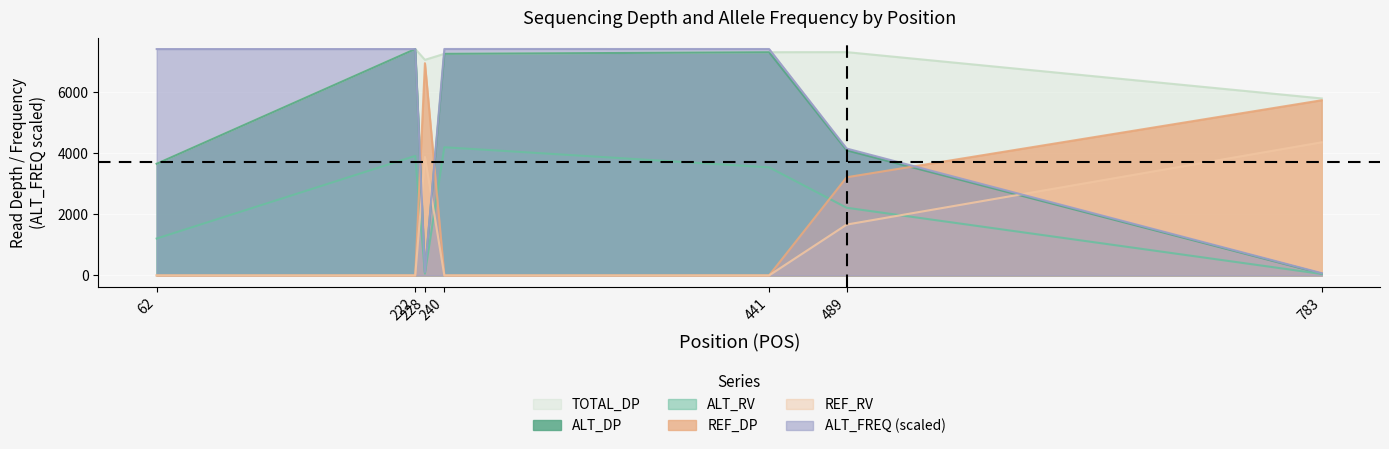

True or false: ALT_RV has a value of 4193.0 at 240.

True